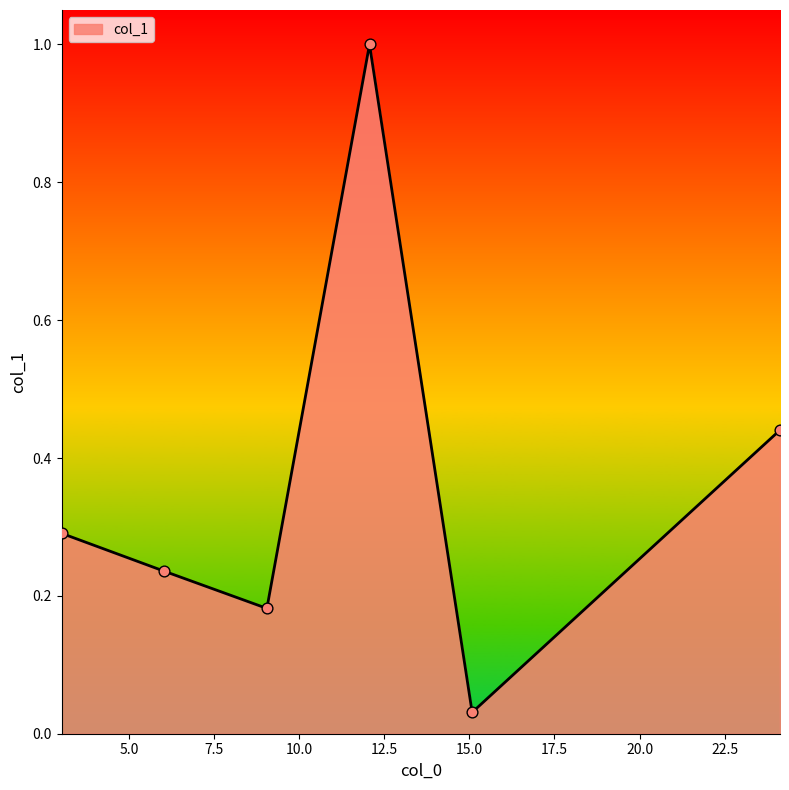

What is the maximum value shown in the chart?

1.0